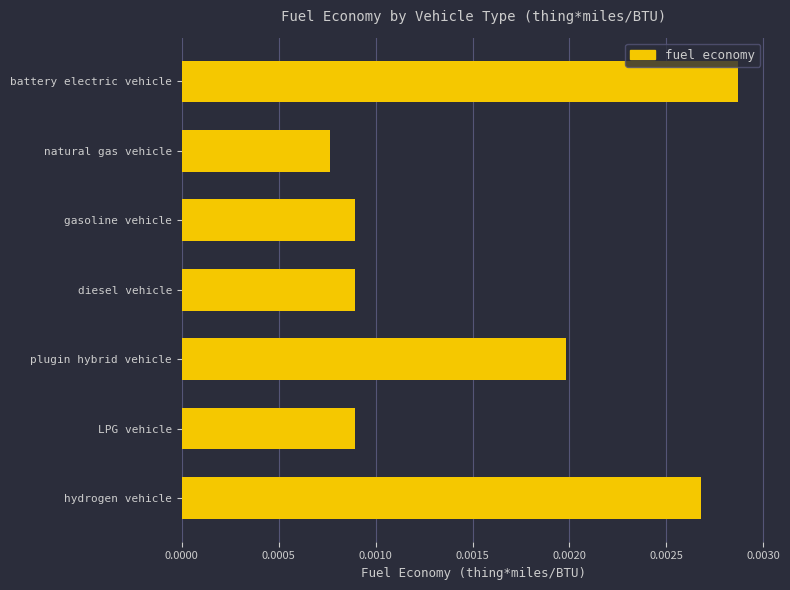

Between battery electric vehicle and hydrogen vehicle, which is larger?

battery electric vehicle